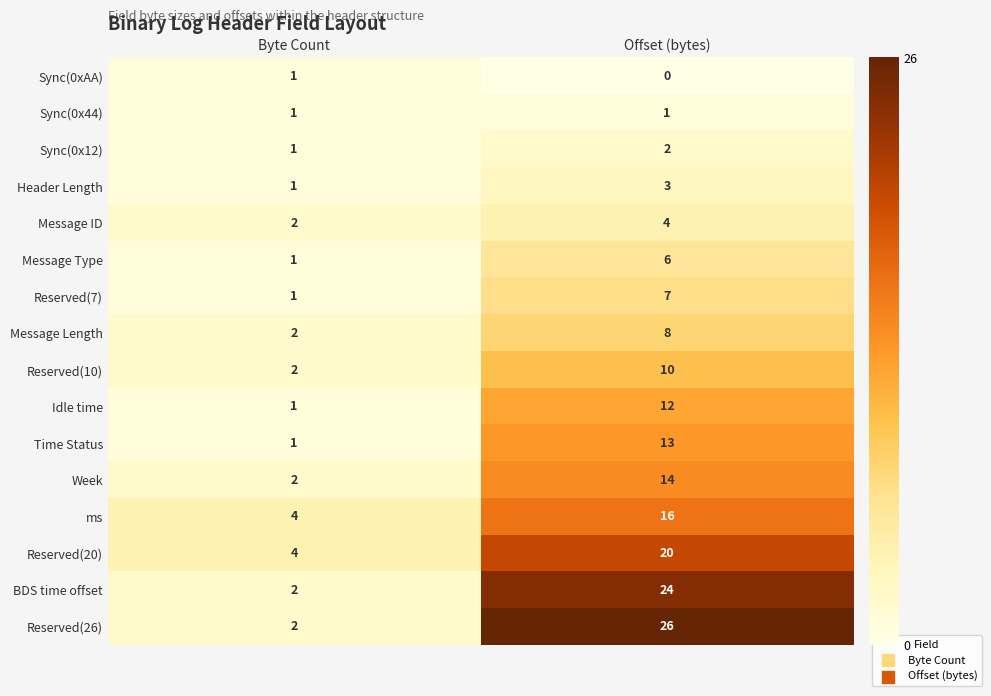

Where is Reserved(26) nearest to the value 14?

Byte Count